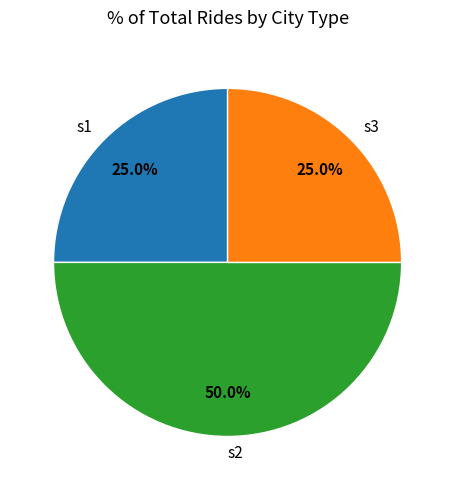

The s2 slice represents 40% of the pie. True or false?

False